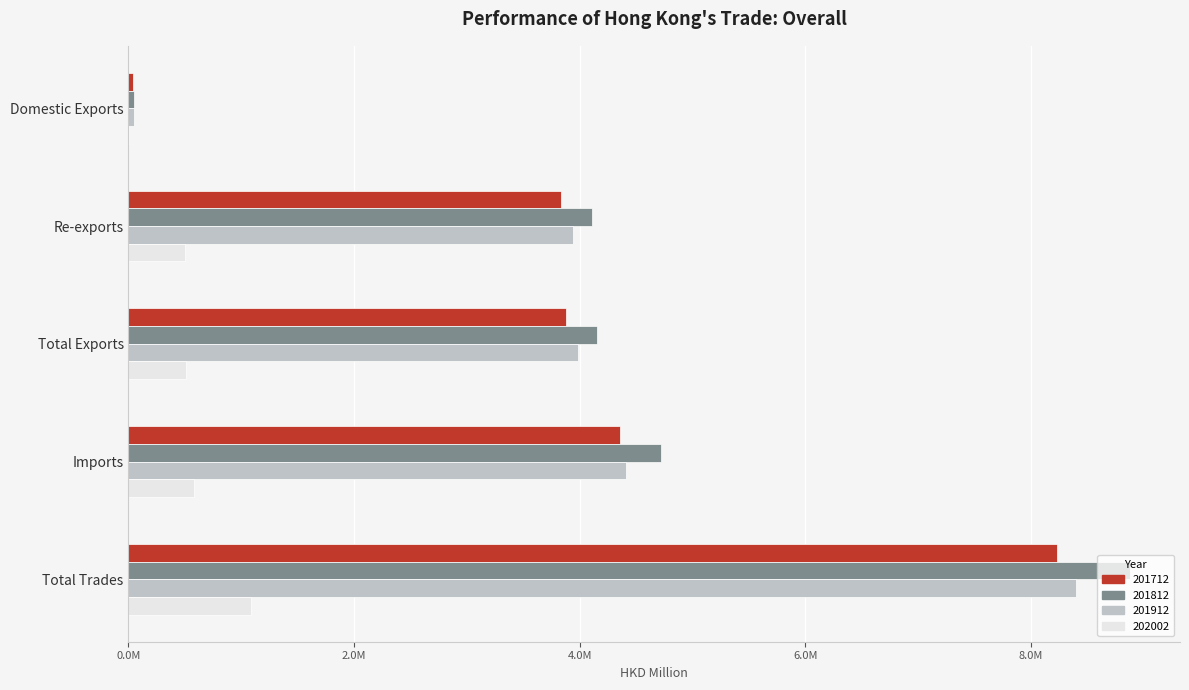

Reading right to left, what are all the values shown in this chart?

201712: 8232901.5	4357003.5	3875898.0	3832443.0	43455.0
201812: 8879504.9	4721398.7	4158106.2	4111811.8	46294.4
201912: 8404125.6	4415440.2	3988685.4	3940934.6	47750.8
202002: 1084964.2	577034.1	507930.1	501320.4	6609.8